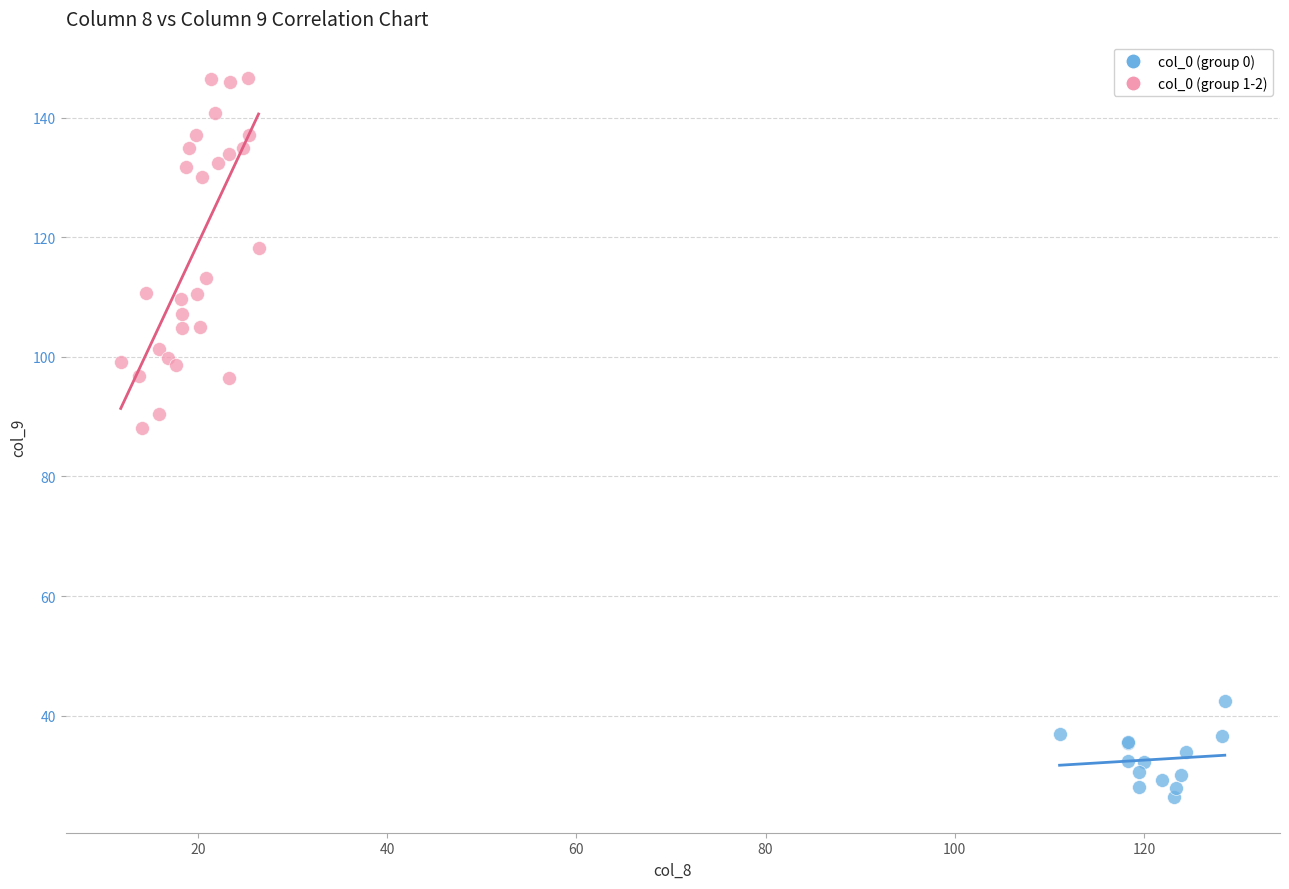

What are all the series names shown in the legend?

col_0 (group 0), col_0 (group 1-2)